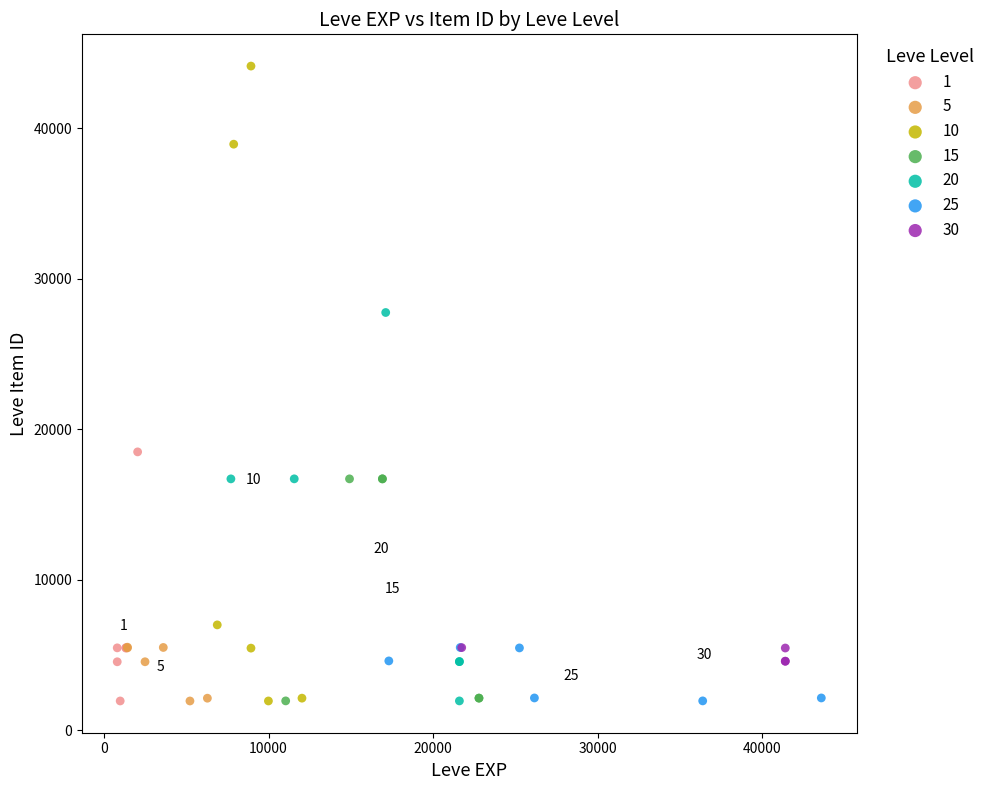

Which series has the largest Y range (max minus min)?

10